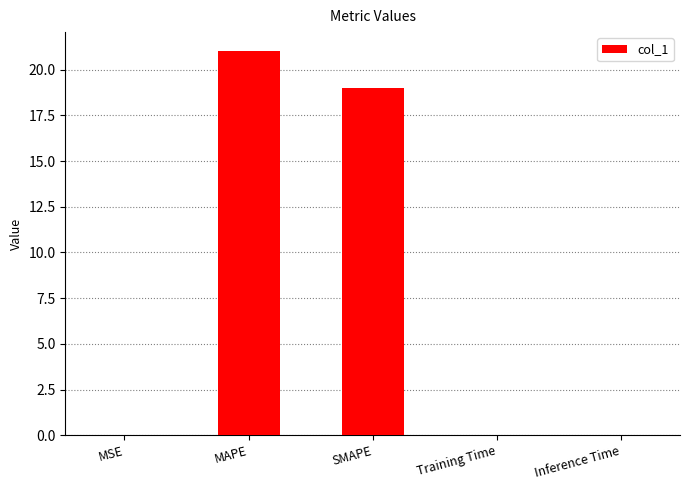

True or false: the data shows 28.8 at MAPE.

False